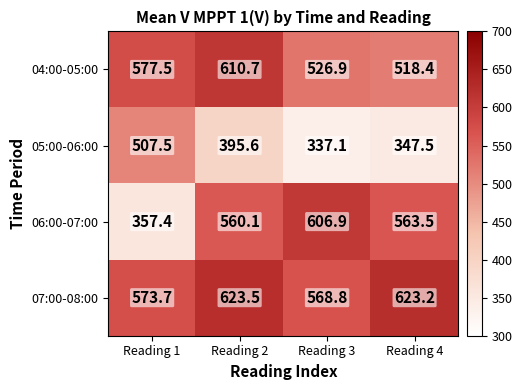

What is the sum of the 05:00-06:00 values at Reading 3 and Reading 1?

844.6